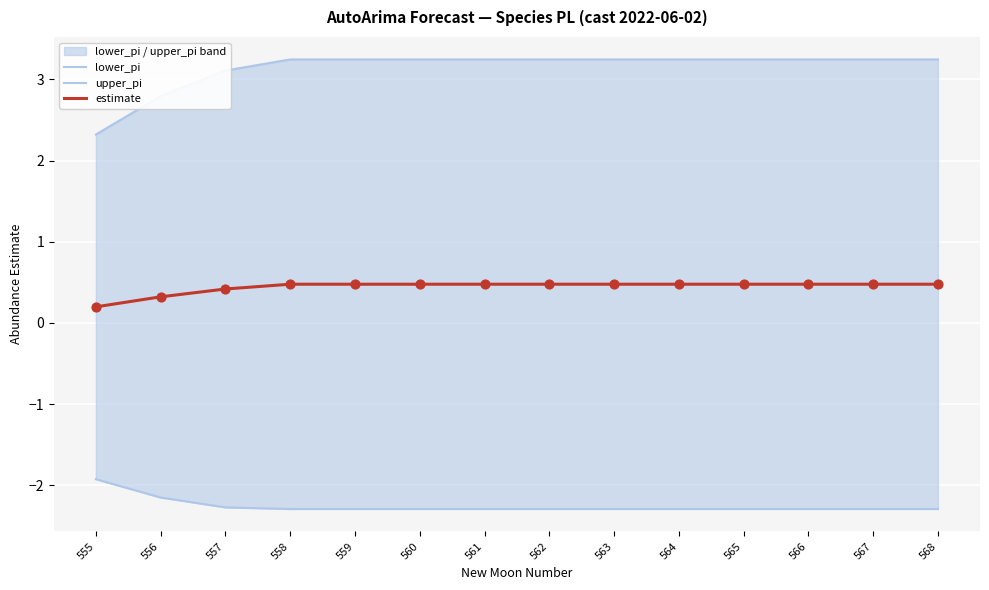

At how many categories does at least one series exceed 1?

14